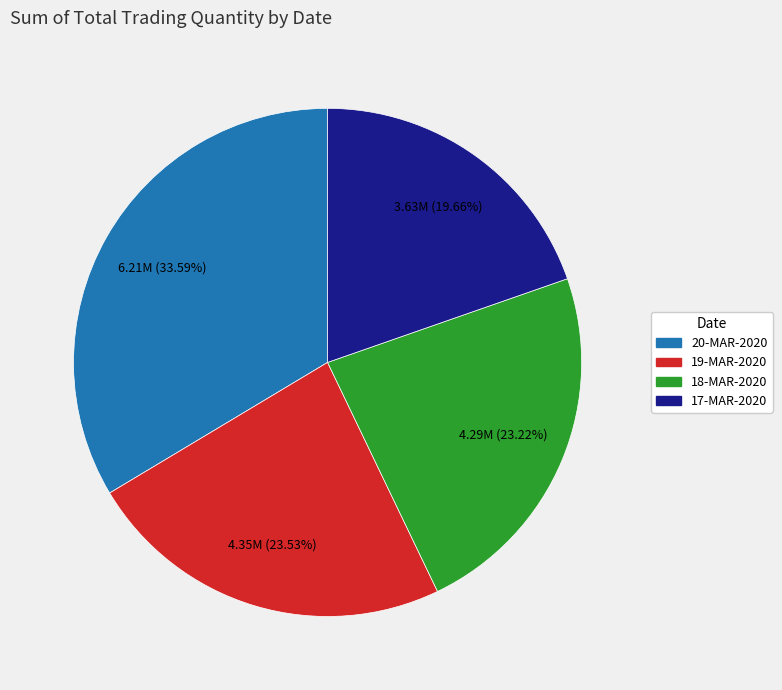

How many slices are in this pie chart?

4